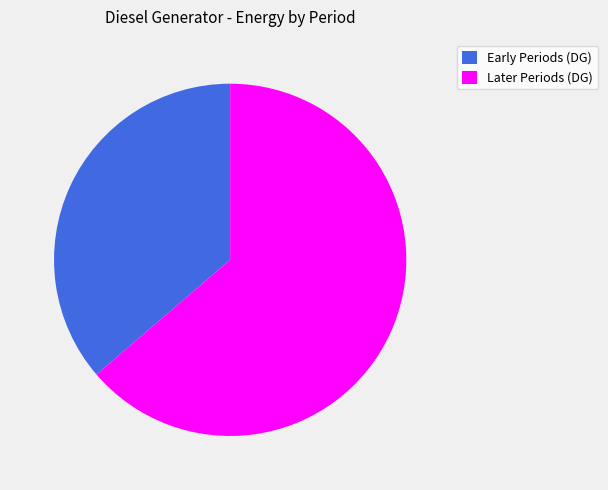

Is it true that Early Periods (DG) is 25% of the pie?

False